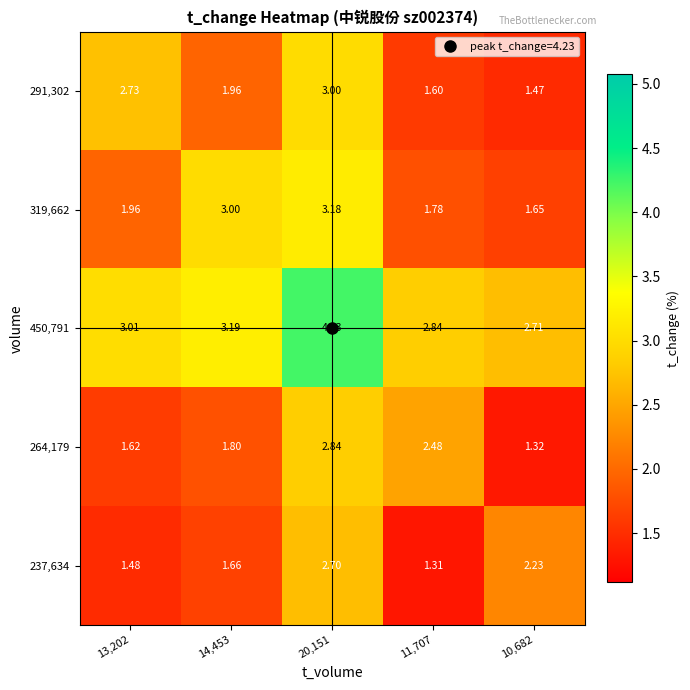

Which series has the largest range (max minus min)?

291,302